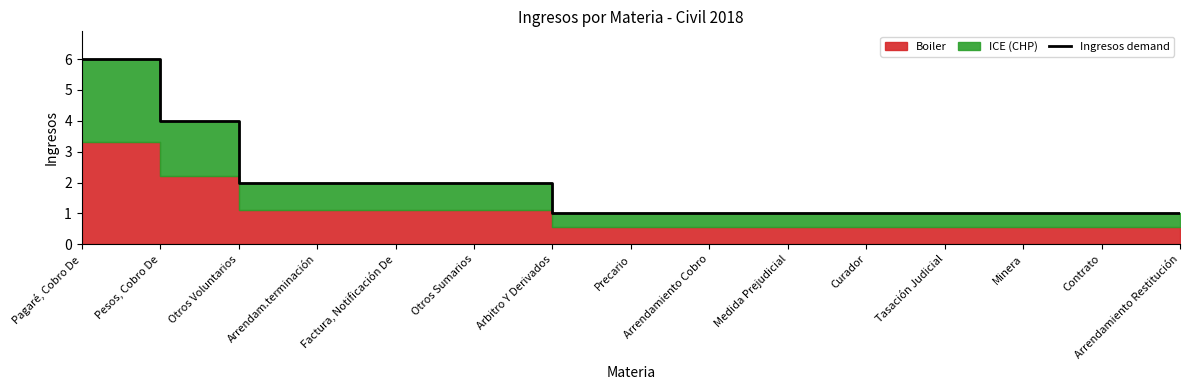

List the labels in order of value, smallest first.

Arbitro Y Derivados, Precario, Arrendamiento Cobro, Medida Prejudicial, Curador, Tasación Judicial, Minera, Contrato, Arrendamiento Restitución, Otros Voluntarios, Arrendam.terminación, Factura, Notificación De, Otros Sumarios, Pesos, Cobro De, Pagaré, Cobro De